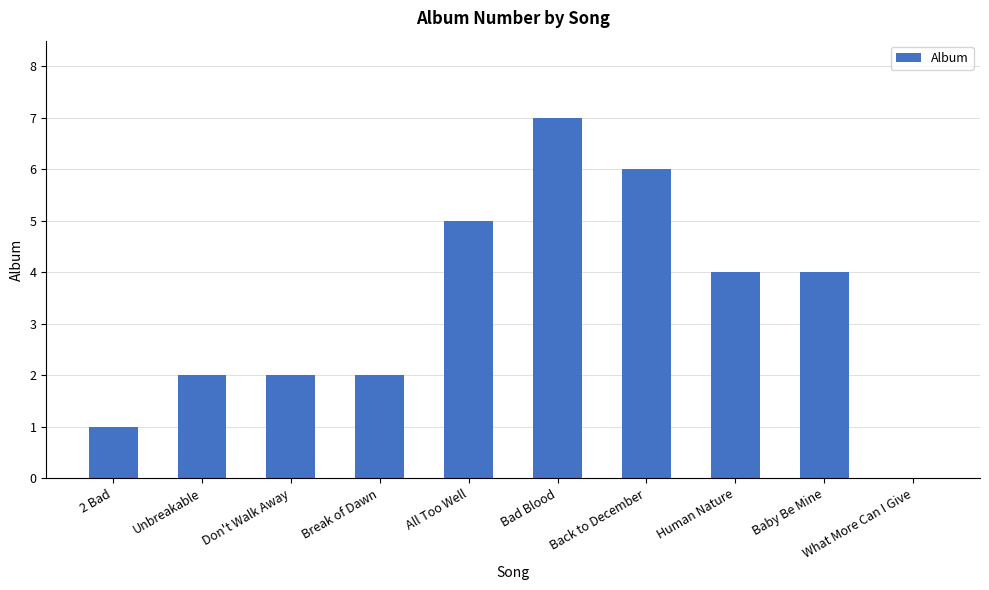

What is the ratio of the value at 2 Bad to the value at Unbreakable?

0.5